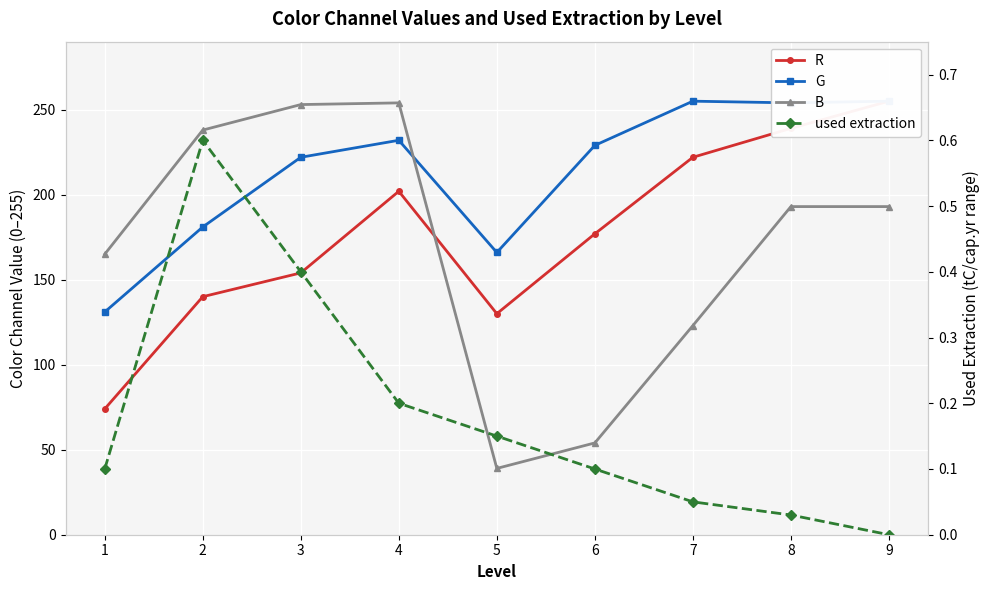

What is the difference between the maximum and minimum values in the G series?

124.0